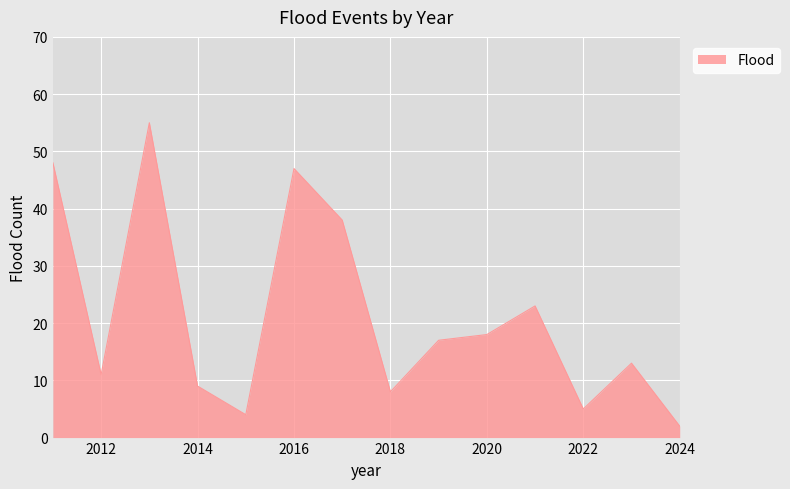

What is the difference between the maximum and minimum values?

53